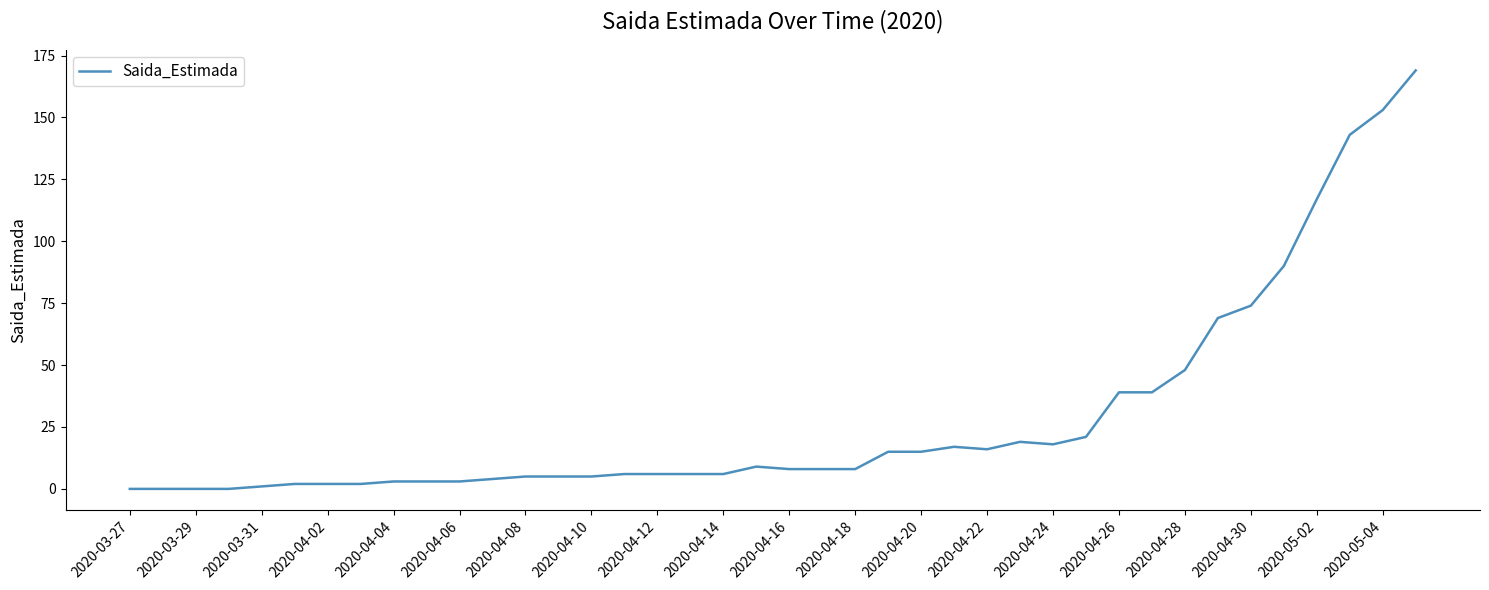

What is the maximum value shown in the chart?

169